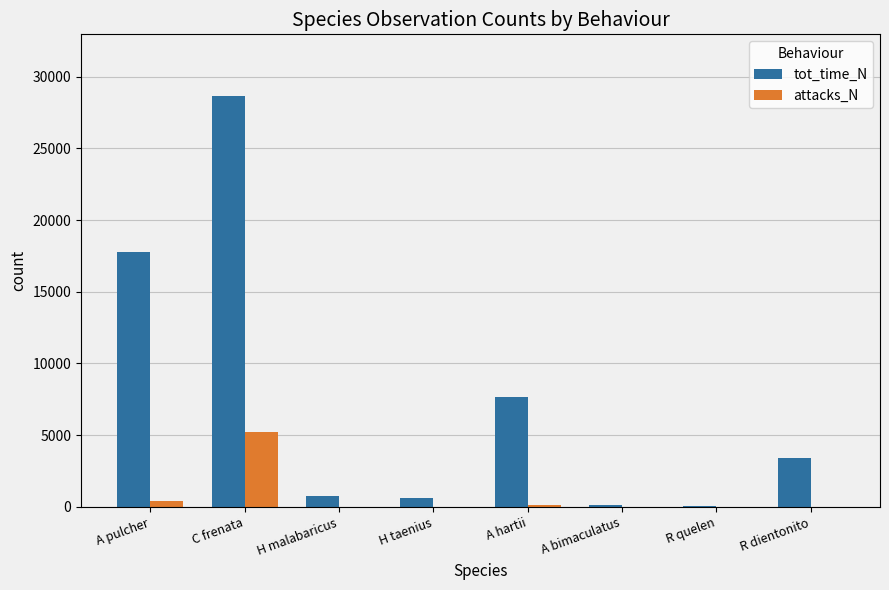

How many series are shown in this chart?

2